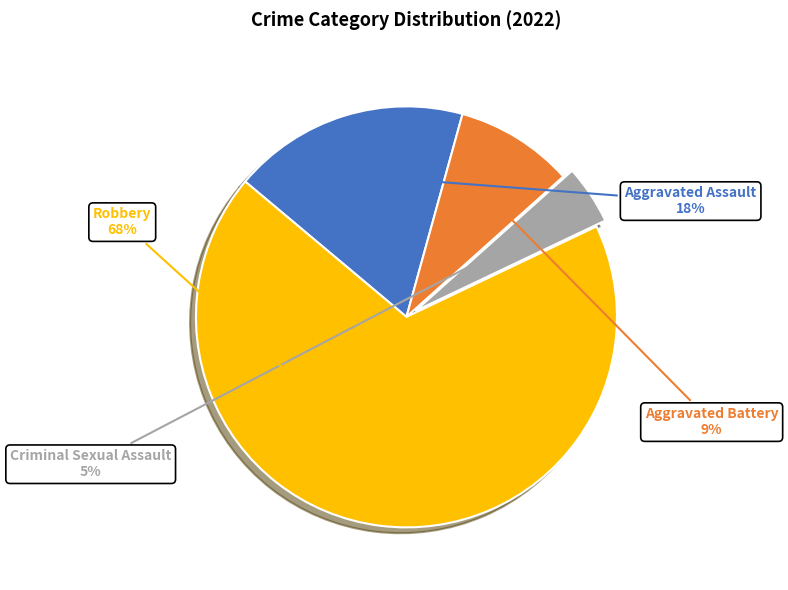

Which slice is the largest?

Robbery